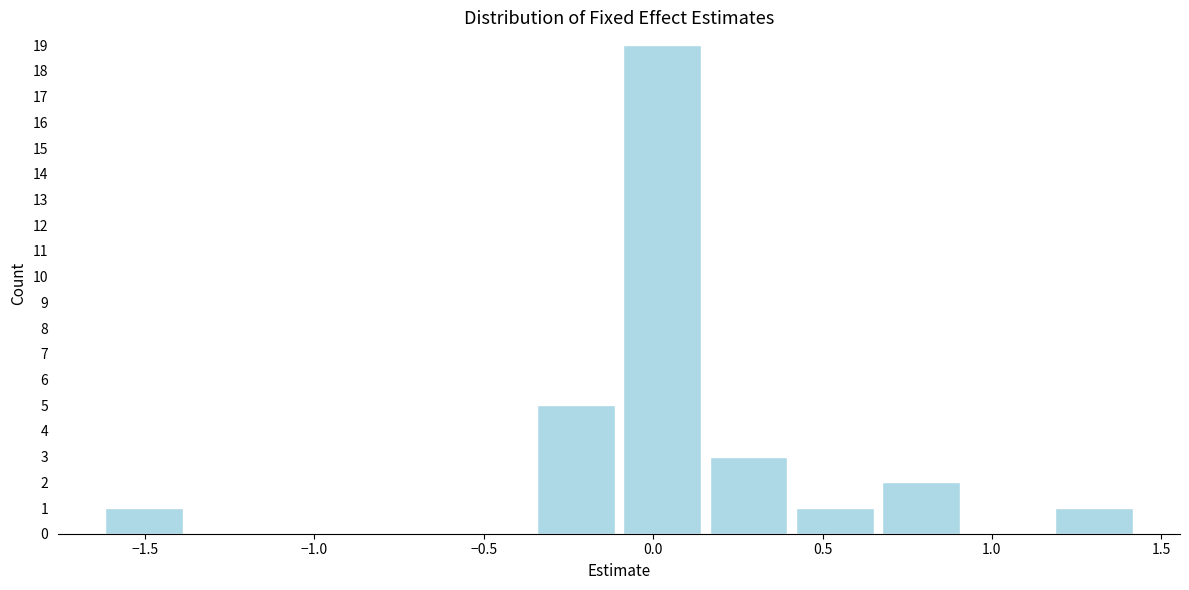

Reading left to right, transcribe this chart: for each bar, give the range it covers on the x-axis and its height. Neither the bar edges nor the heights are printed on the chart, so give them approximately, as read against the axes.

-1.65 to -1.40: 1
-1.40 to -1.10: 0
-1.10 to -0.85: 0
-0.85 to -0.60: 0
-0.60 to -0.35: 0
-0.35 to -0.10: 5
-0.10 to 0.15: 19
0.15 to 0.40: 3
0.40 to 0.65: 1
0.65 to 0.90: 2
0.90 to 1.15: 0
1.15 to 1.45: 1